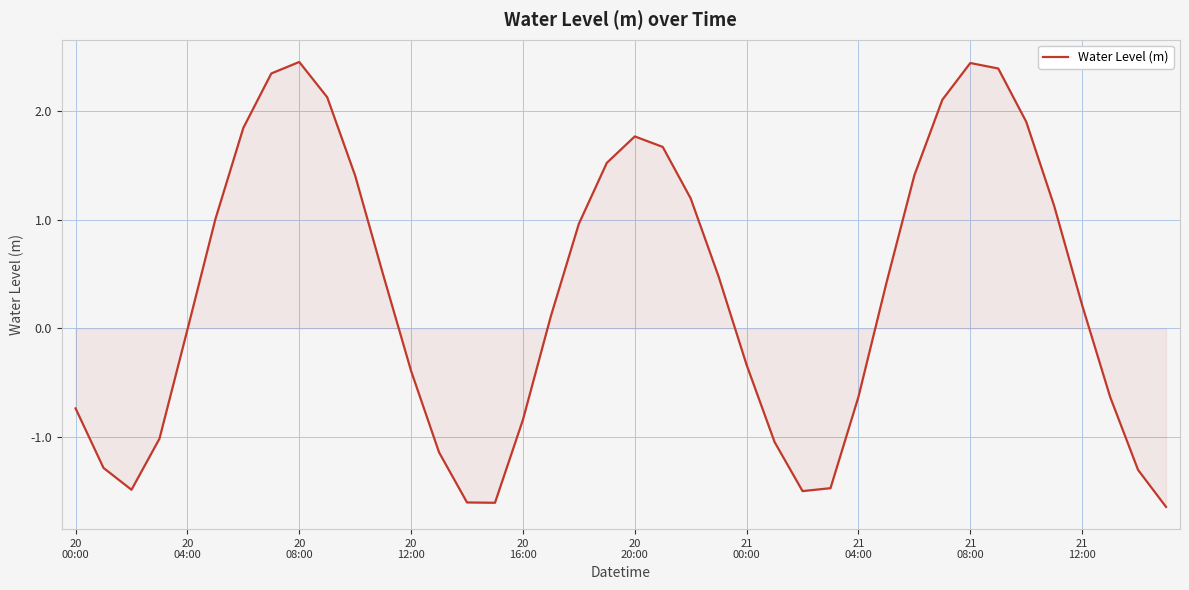

What is the smallest value displayed?

-1.6